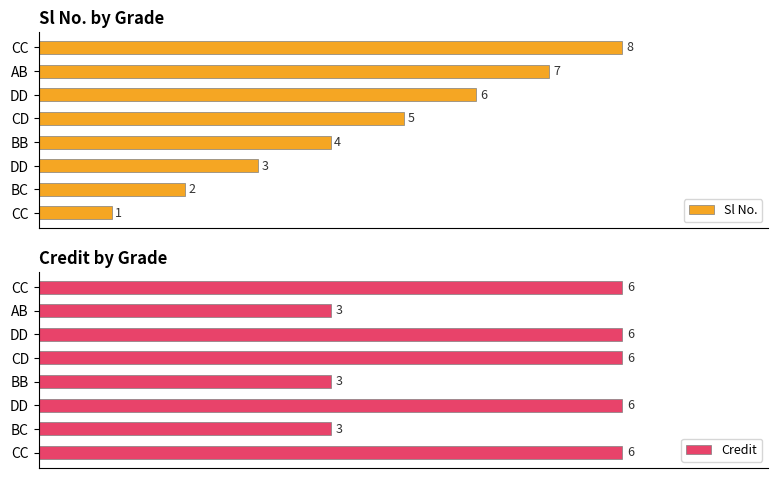

The value of Sl No. at CC is 1. True or false?

True